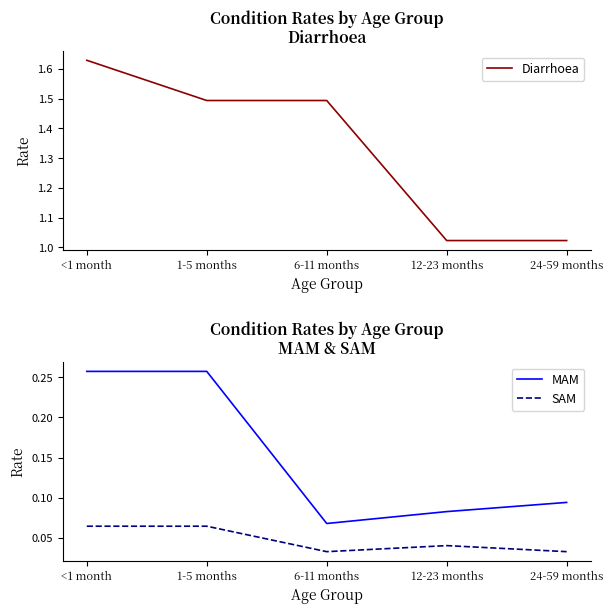

Between 1-5 months and 12-23 months, which is larger?

1-5 months